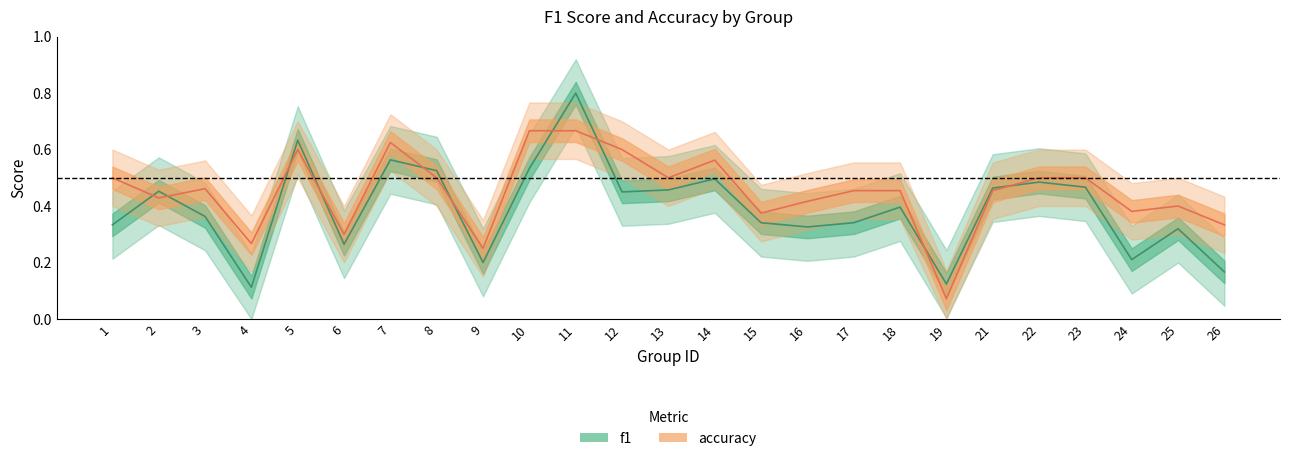

What is the maximum value shown in the chart?

0.8